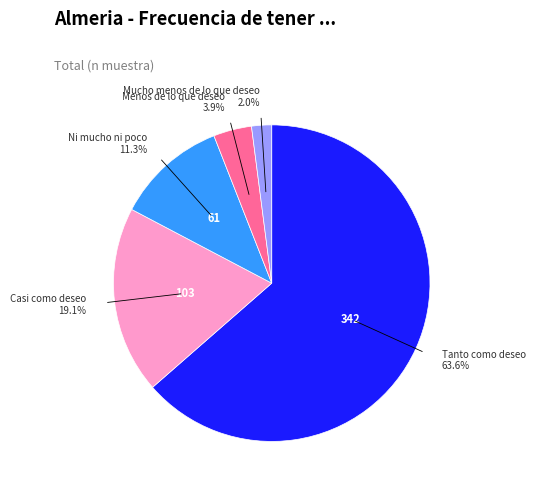

Is there a majority slice in this chart?

Yes